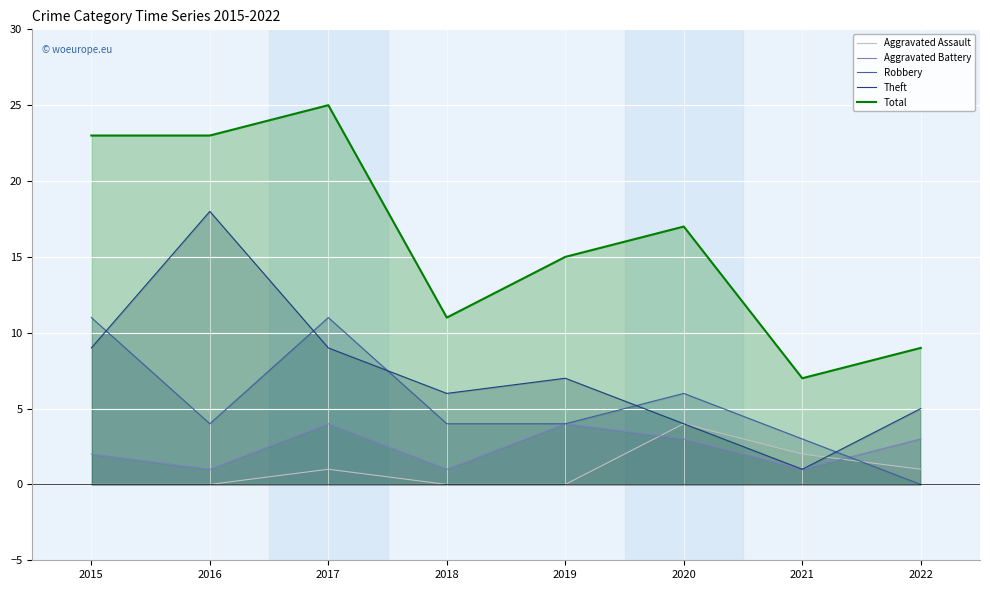

Reading left to right, what are all the values shown in this chart?

Aggravated Assault: 2015=0	2016=0	2017=1	2018=0	2019=0	2020=4	2021=2	2022=1
Aggravated Battery: 2015=2	2016=1	2017=4	2018=1	2019=4	2020=3	2021=1	2022=3
Robbery: 2015=11	2016=4	2017=11	2018=4	2019=4	2020=6	2021=3	2022=0
Theft: 2015=9	2016=18	2017=9	2018=6	2019=7	2020=4	2021=1	2022=5
Total: 2015=23	2016=23	2017=25	2018=11	2019=15	2020=17	2021=7	2022=9